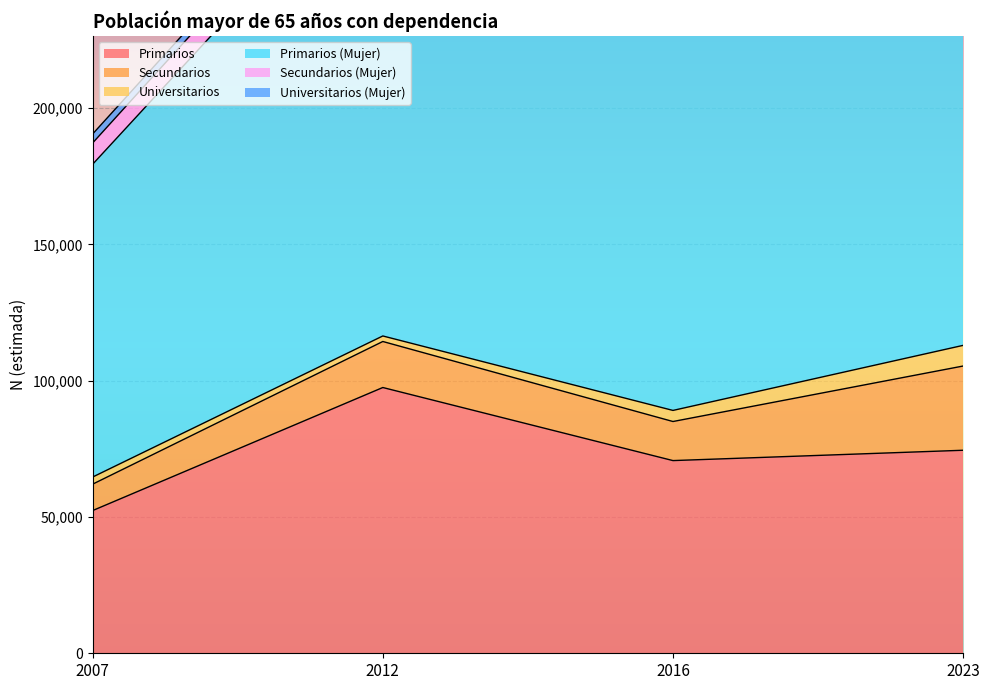

True or false: Primarios (Mujer) and Primarios intersect in this chart.

False